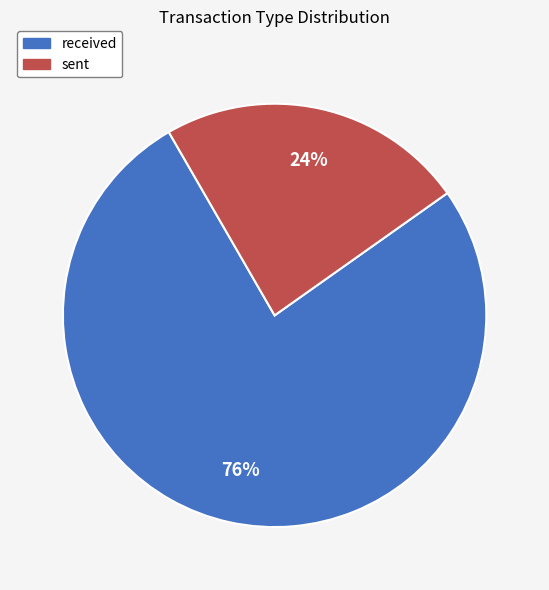

Is there a majority slice in this chart?

Yes